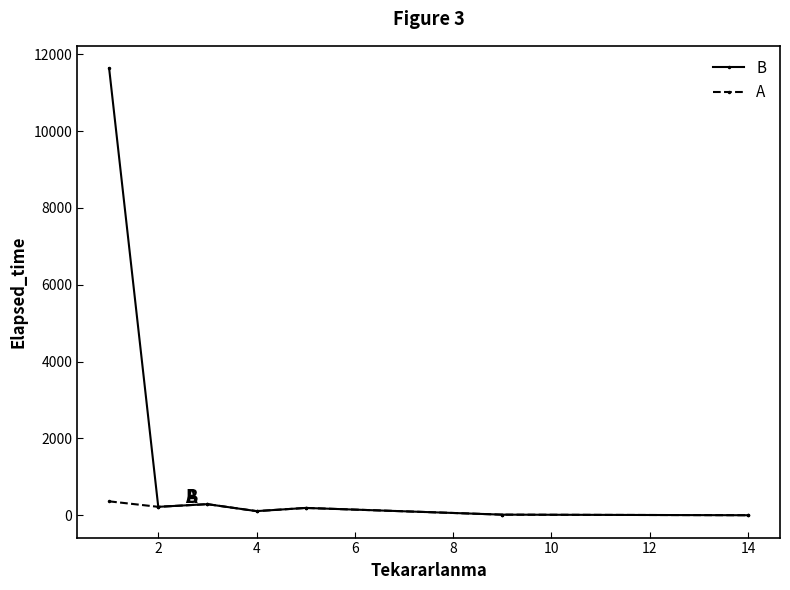

What is the greatest value displayed?

11636.8